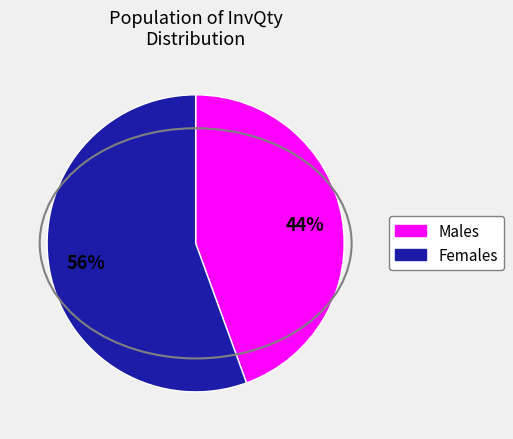

What is the ratio of the value at Females to the value at Males?

1.3